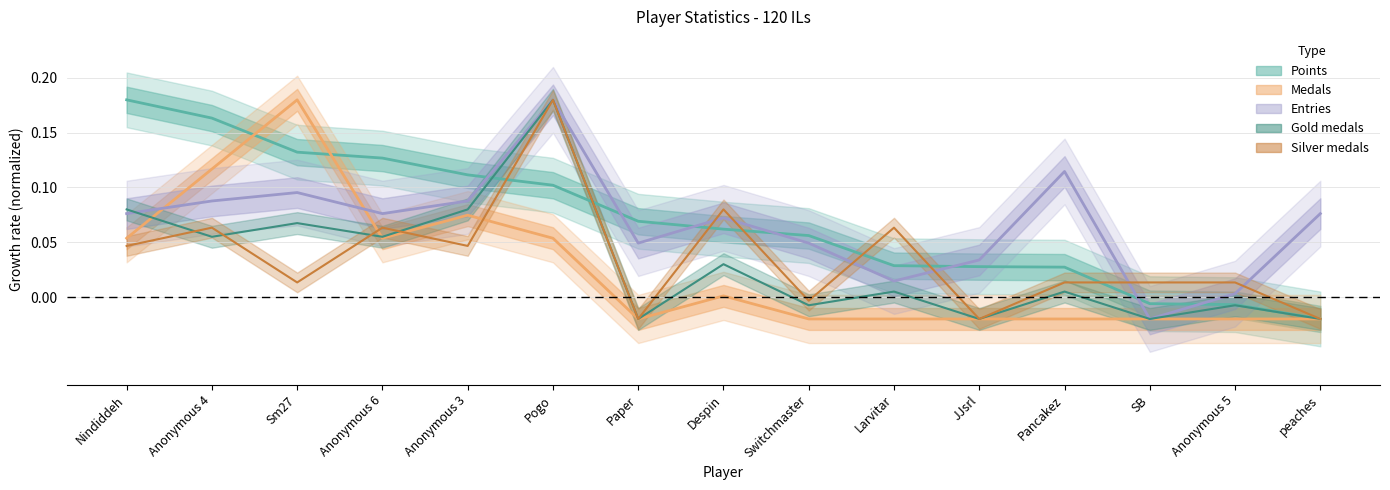

Which category has the highest value across all series?

Nindiddeh